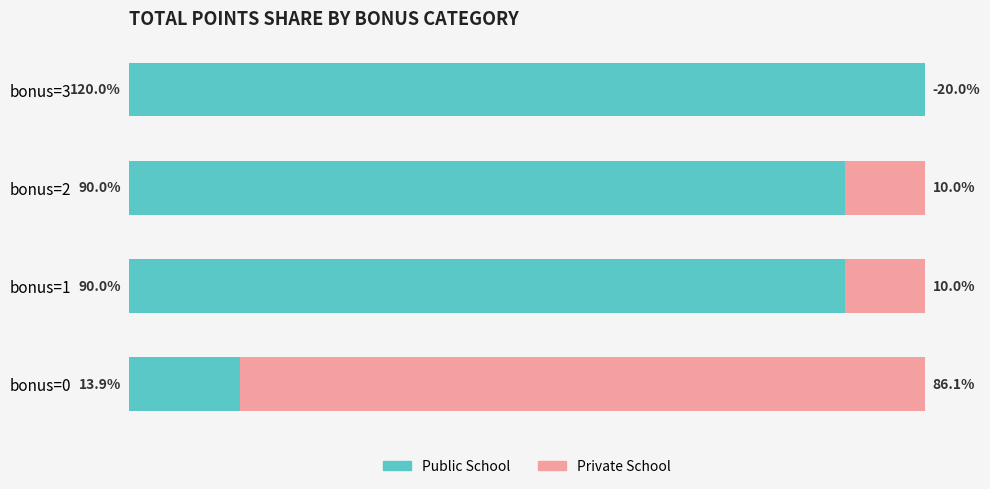

How many values in Private School are below zero?

1